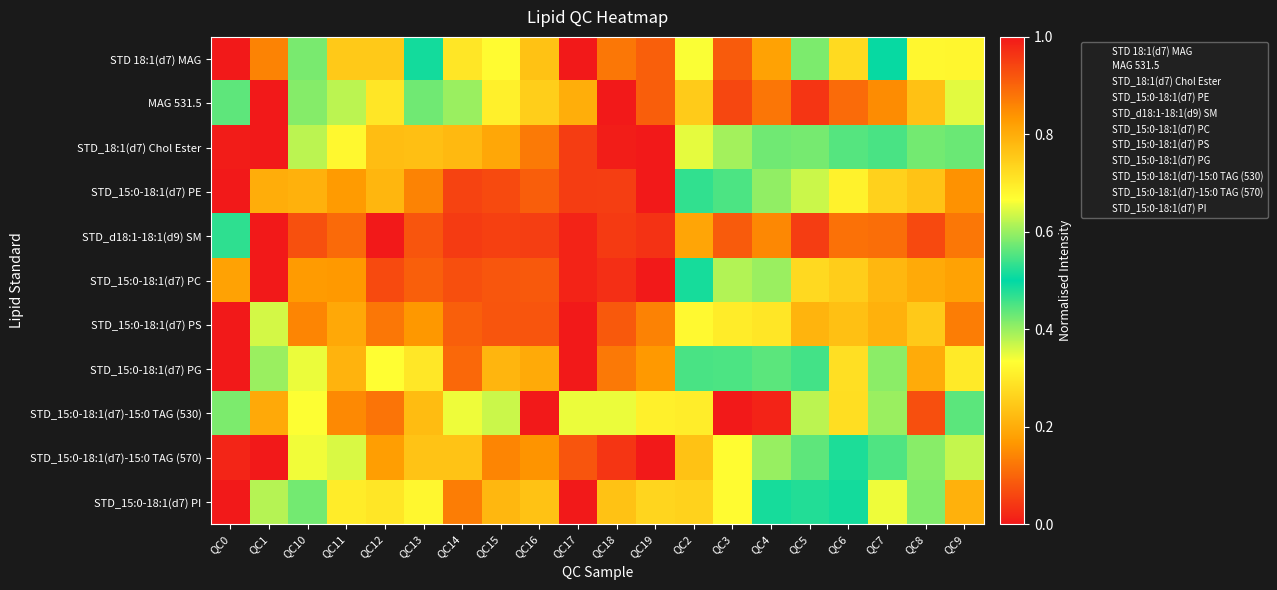

What is the total value across all series at QC14?

5.2